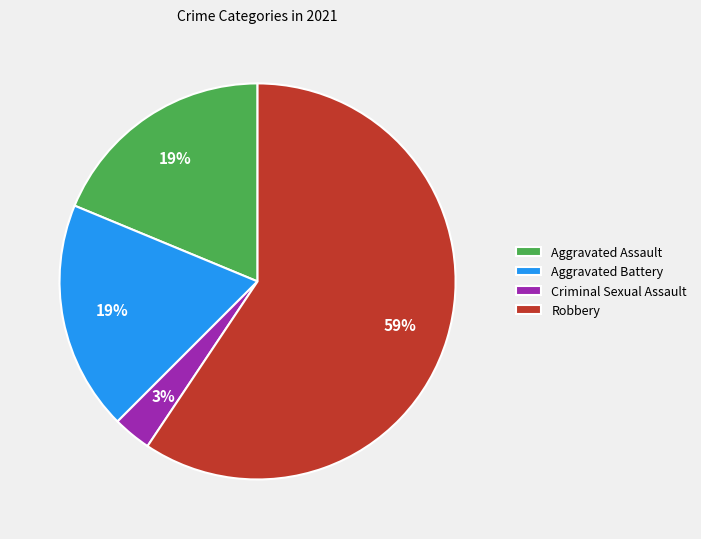

Count the number of slices in the pie.

4